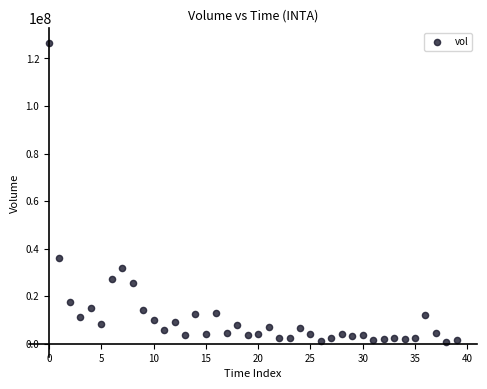

What is the range of Y values (max minus min)?

125832700